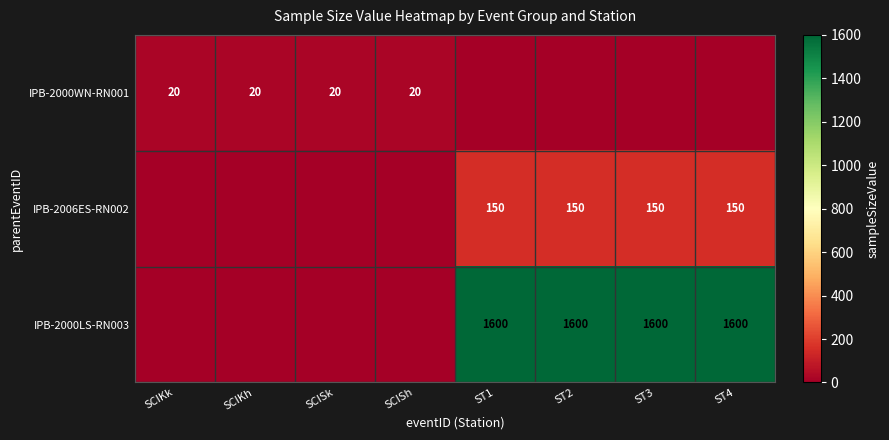

True or false: IPB-2000WN-RN001 has a value of 31 at SCISk.

False